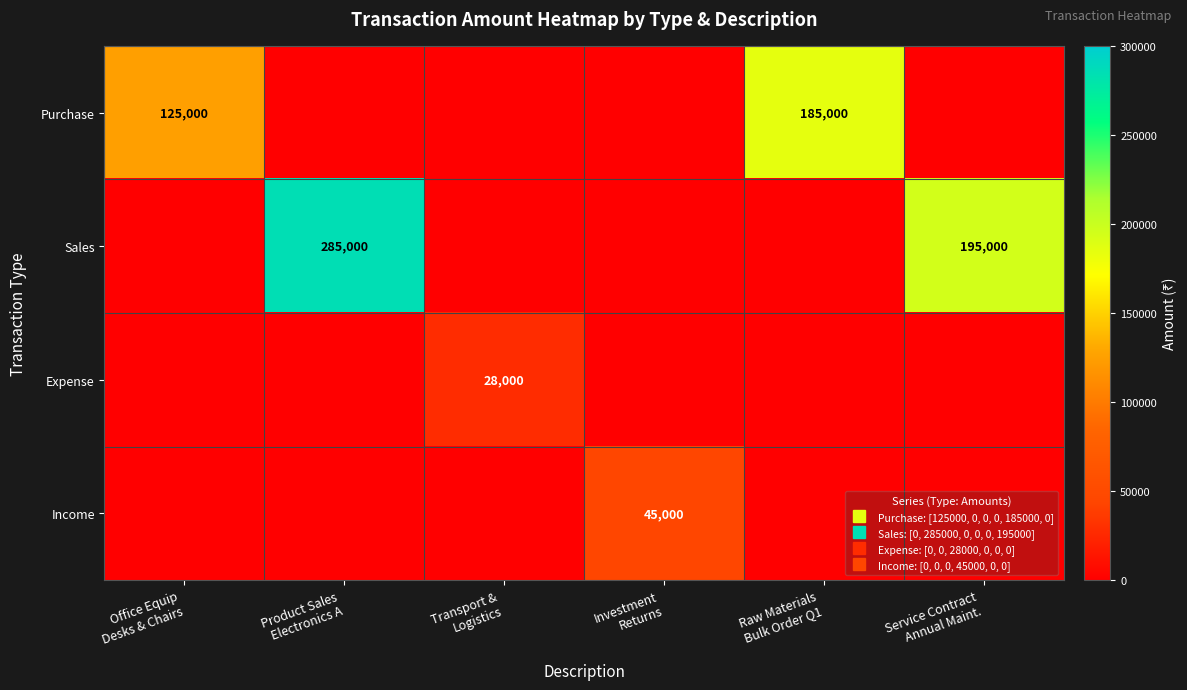

Reading left to right, extract all data points from this chart.

row_0: Office Equip
Desks & Chairs=125000	Product Sales
Electronics A=0	Transport &
Logistics=0	Investment
Returns=0	Raw Materials
Bulk Order Q1=185000	Service Contract
Annual Maint.=0
row_1: Office Equip
Desks & Chairs=0	Product Sales
Electronics A=285000	Transport &
Logistics=0	Investment
Returns=0	Raw Materials
Bulk Order Q1=0	Service Contract
Annual Maint.=195000
row_2: Office Equip
Desks & Chairs=0	Product Sales
Electronics A=0	Transport &
Logistics=28000	Investment
Returns=0	Raw Materials
Bulk Order Q1=0	Service Contract
Annual Maint.=0
row_3: Office Equip
Desks & Chairs=0	Product Sales
Electronics A=0	Transport &
Logistics=0	Investment
Returns=45000	Raw Materials
Bulk Order Q1=0	Service Contract
Annual Maint.=0